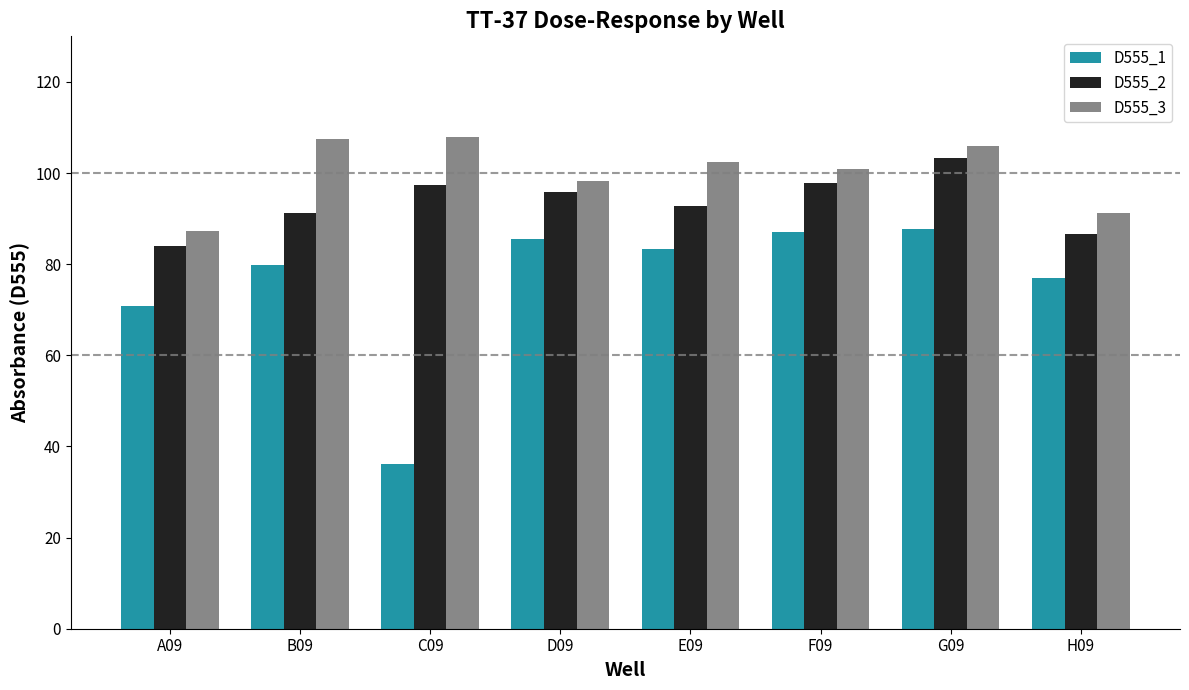

Which series has the largest range (max minus min)?

D555_1